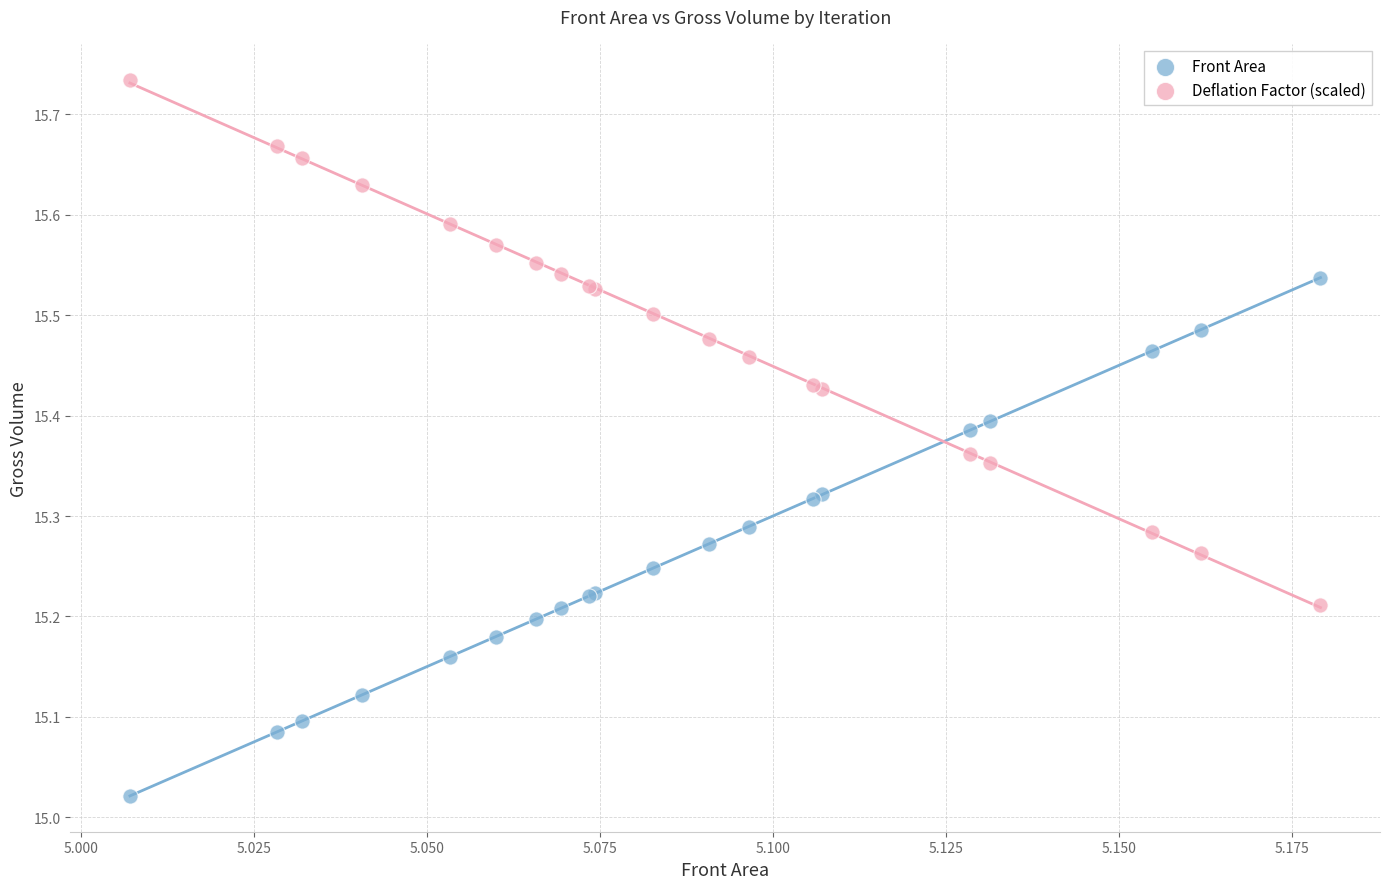

What are all the series names shown in the legend?

Front Area, Deflation Factor (scaled)